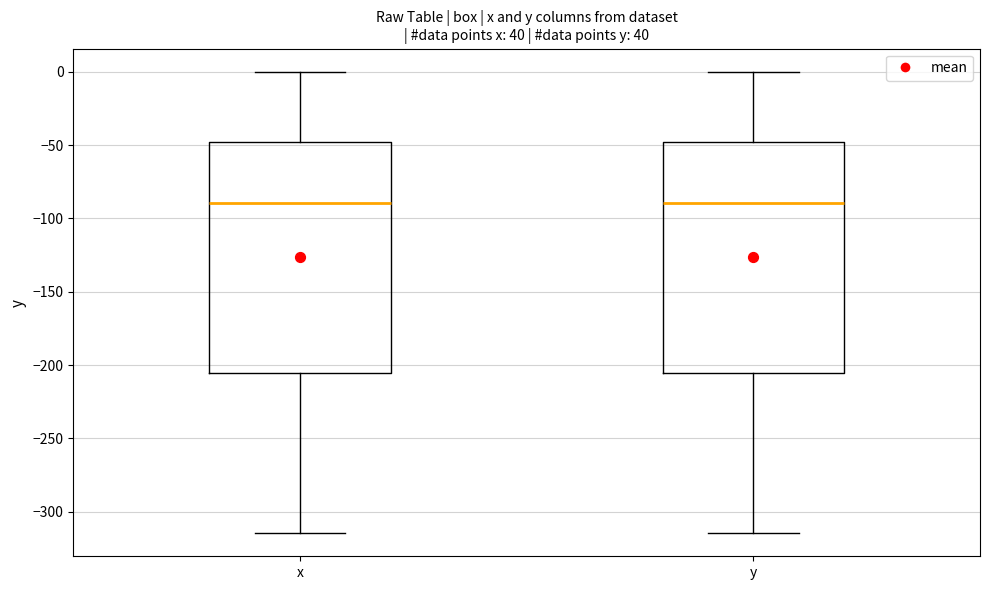

Where does the lower whisker of the box for y end on the y-axis? The values are not printed on the chart, so give them approximately, as read against the axis.

-315